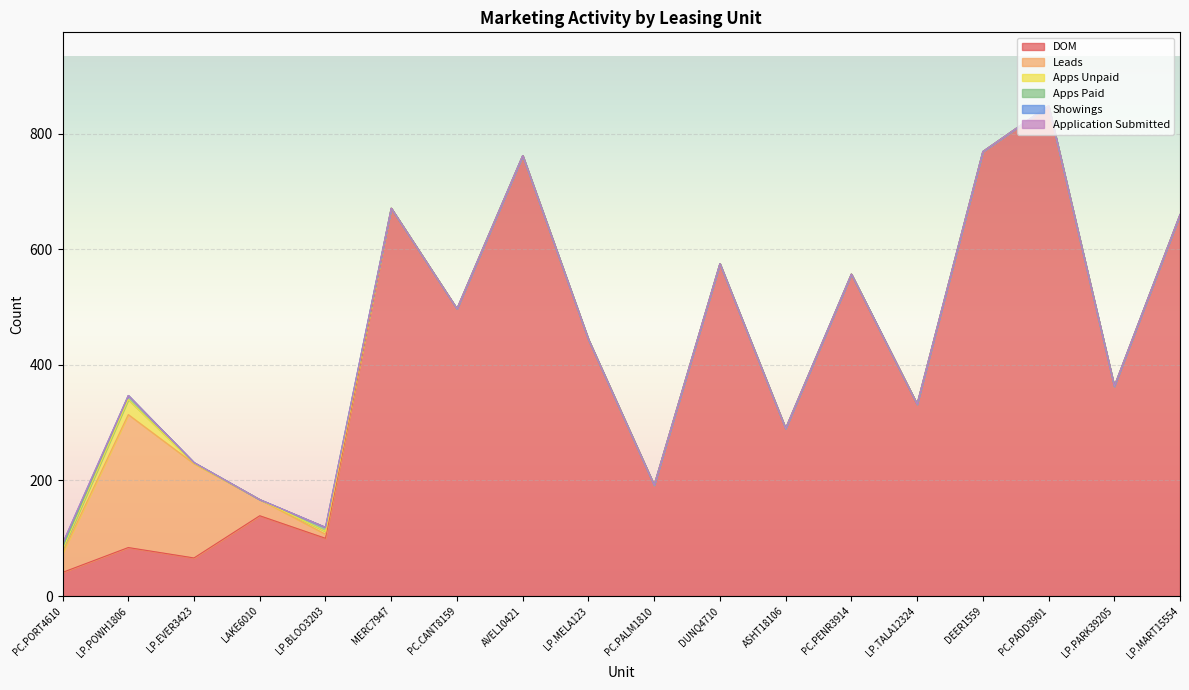

True or false: Showings has a value of 0 at LP.EVER3423.

True